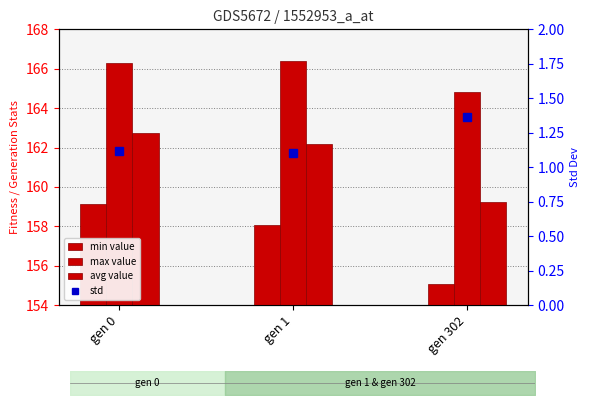

Which series has the widest spread of values?

min value